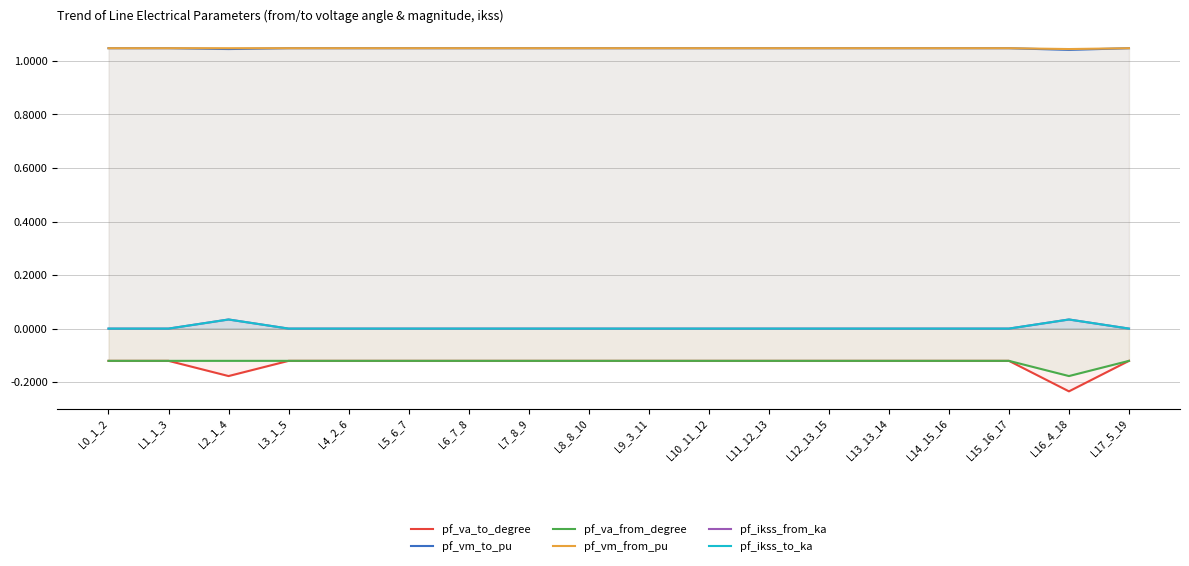

Reading right to left, transcribe all the data shown in this chart.

pf_va_to_degree: L17_5_19=-0.1	L16_4_18=-0.2	L15_16_17=-0.1	L14_15_16=-0.1	L13_13_14=-0.1	L12_13_15=-0.1	L11_12_13=-0.1	L10_11_12=-0.1	L9_3_11=-0.1	L8_8_10=-0.1	L7_8_9=-0.1	L6_7_8=-0.1	L5_6_7=-0.1	L4_2_6=-0.1	L3_1_5=-0.1	L2_1_4=-0.2	L1_1_3=-0.1	L0_1_2=-0.1
pf_vm_to_pu: L17_5_19=1.0	L16_4_18=1.0	L15_16_17=1.0	L14_15_16=1.0	L13_13_14=1.0	L12_13_15=1.0	L11_12_13=1.0	L10_11_12=1.0	L9_3_11=1.0	L8_8_10=1.0	L7_8_9=1.0	L6_7_8=1.0	L5_6_7=1.0	L4_2_6=1.0	L3_1_5=1.0	L2_1_4=1.0	L1_1_3=1.0	L0_1_2=1.0
pf_va_from_degree: L17_5_19=-0.1	L16_4_18=-0.2	L15_16_17=-0.1	L14_15_16=-0.1	L13_13_14=-0.1	L12_13_15=-0.1	L11_12_13=-0.1	L10_11_12=-0.1	L9_3_11=-0.1	L8_8_10=-0.1	L7_8_9=-0.1	L6_7_8=-0.1	L5_6_7=-0.1	L4_2_6=-0.1	L3_1_5=-0.1	L2_1_4=-0.1	L1_1_3=-0.1	L0_1_2=-0.1
pf_vm_from_pu: L17_5_19=1.0	L16_4_18=1.0	L15_16_17=1.0	L14_15_16=1.0	L13_13_14=1.0	L12_13_15=1.0	L11_12_13=1.0	L10_11_12=1.0	L9_3_11=1.0	L8_8_10=1.0	L7_8_9=1.0	L6_7_8=1.0	L5_6_7=1.0	L4_2_6=1.0	L3_1_5=1.0	L2_1_4=1.0	L1_1_3=1.0	L0_1_2=1.0
pf_ikss_from_ka: L17_5_19=0.0	L16_4_18=0.0	L15_16_17=0.0	L14_15_16=0.0	L13_13_14=0.0	L12_13_15=0.0	L11_12_13=0.0	L10_11_12=0.0	L9_3_11=0.0	L8_8_10=0.0	L7_8_9=0.0	L6_7_8=0.0	L5_6_7=0.0	L4_2_6=0.0	L3_1_5=0.0	L2_1_4=0.0	L1_1_3=0.0	L0_1_2=0.0
pf_ikss_to_ka: L17_5_19=0.0	L16_4_18=0.0	L15_16_17=0.0	L14_15_16=0.0	L13_13_14=0.0	L12_13_15=0.0	L11_12_13=0.0	L10_11_12=0.0	L9_3_11=0.0	L8_8_10=0.0	L7_8_9=0.0	L6_7_8=0.0	L5_6_7=0.0	L4_2_6=0.0	L3_1_5=0.0	L2_1_4=0.0	L1_1_3=0.0	L0_1_2=0.0